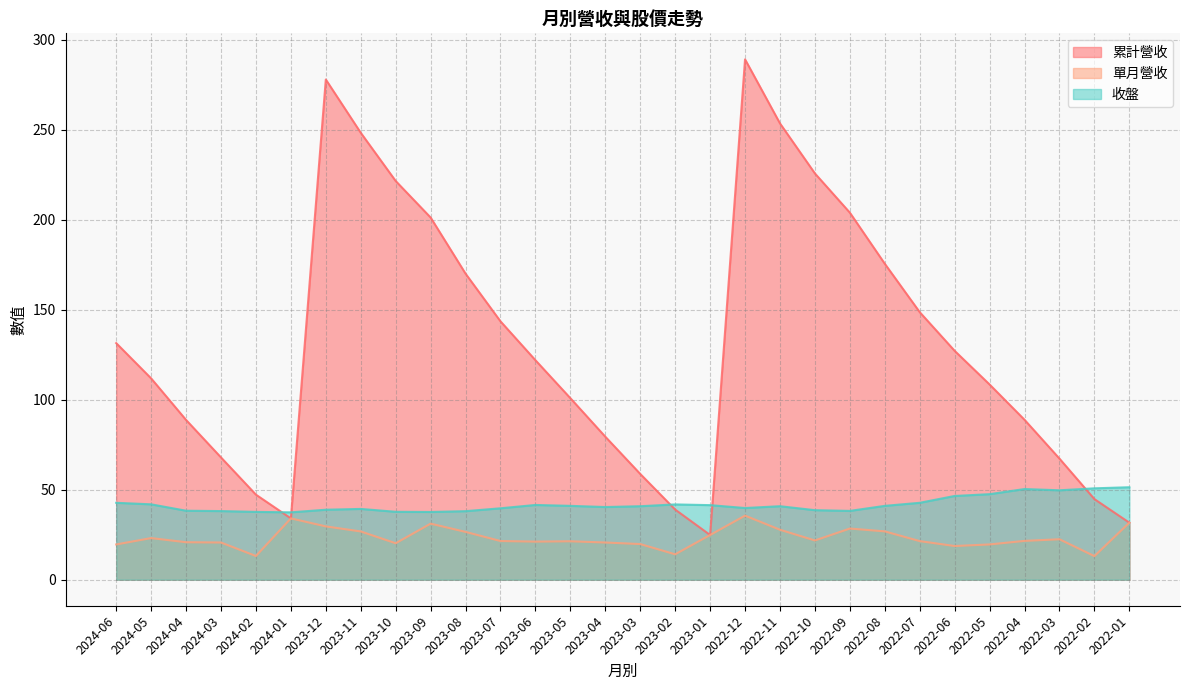

How many lines are shown in the chart?

3